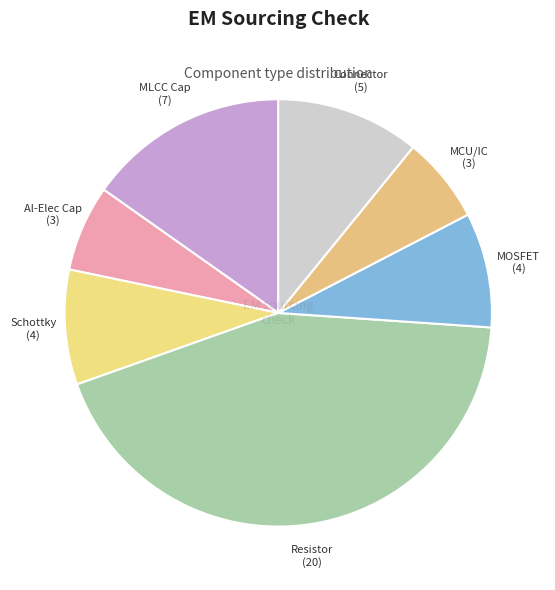

How many slices are in this pie chart?

7